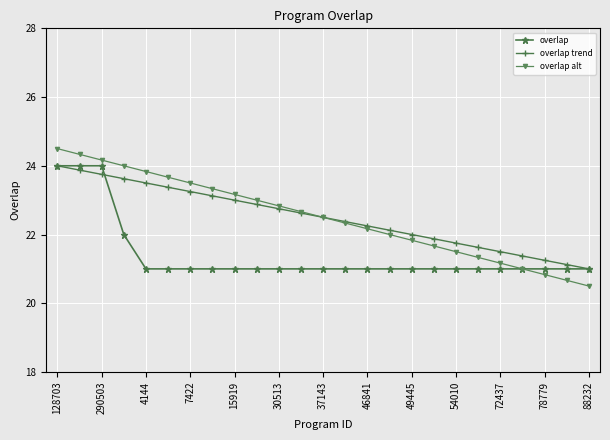

At how many categories does at least one series exceed 20?

25